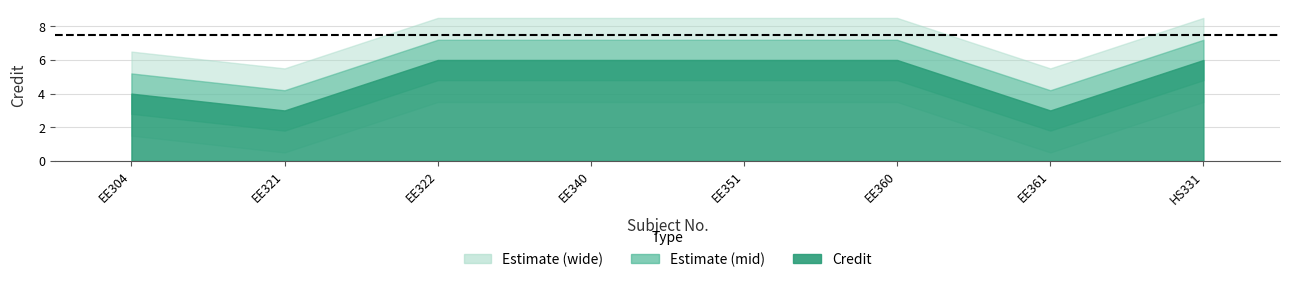

What is the sum of the values at EE321 and EE351?

9